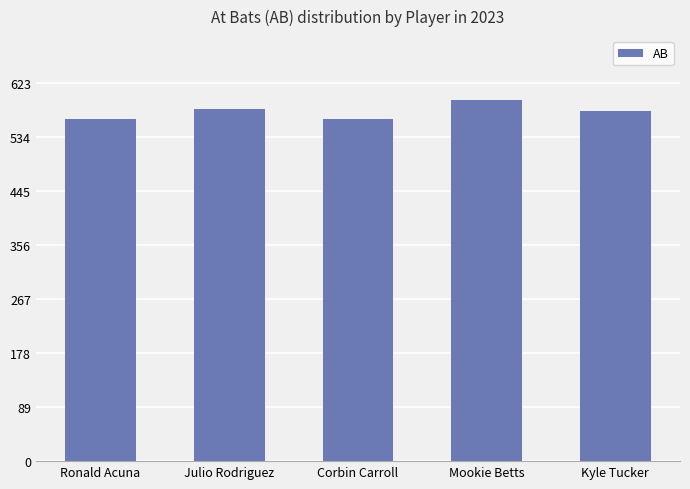

How many bars are there in total?

5